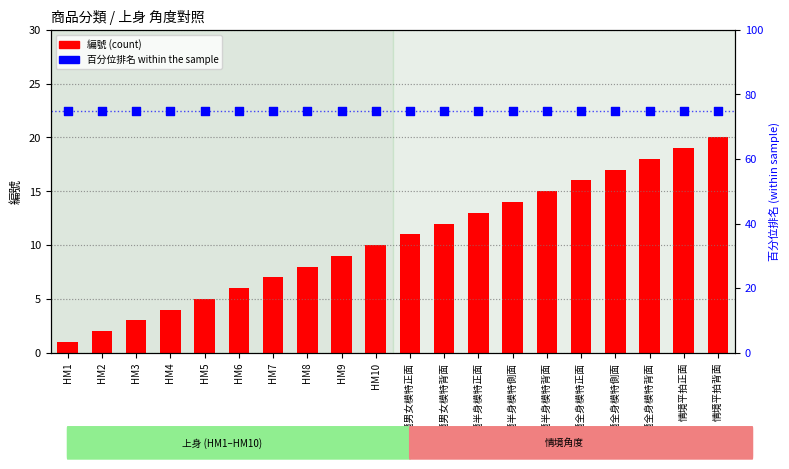

Which series contains the highest Y value?

百分位排名